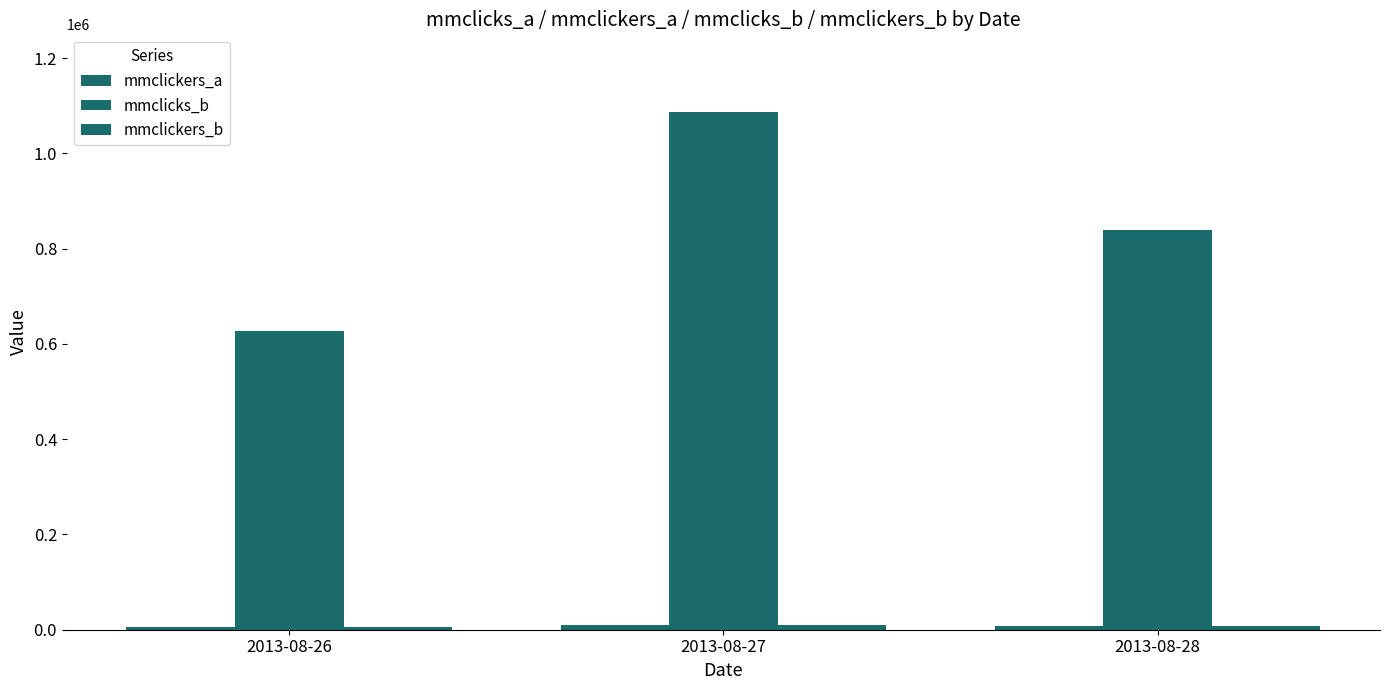

Rank the series at 2013-08-28 from highest to lowest value.

mmclicks_b, mmclickers_a, mmclickers_b